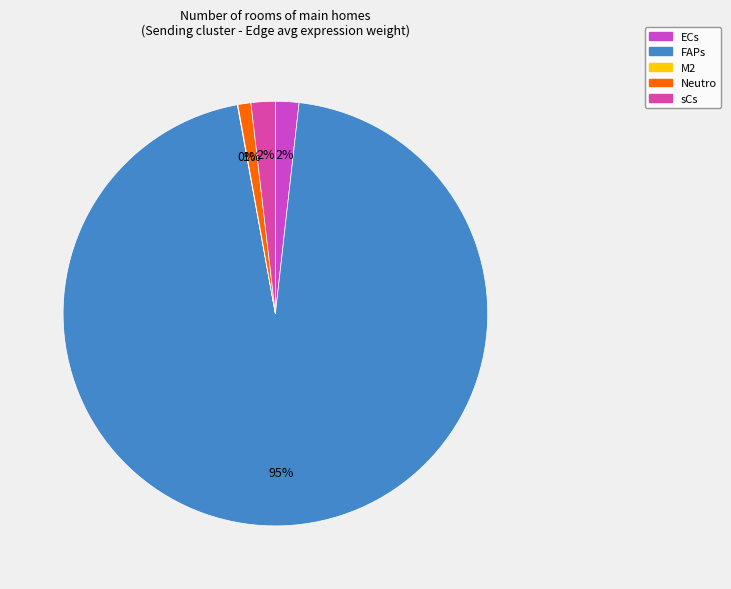

What is the change in value from M2 to sCs?

+291.9